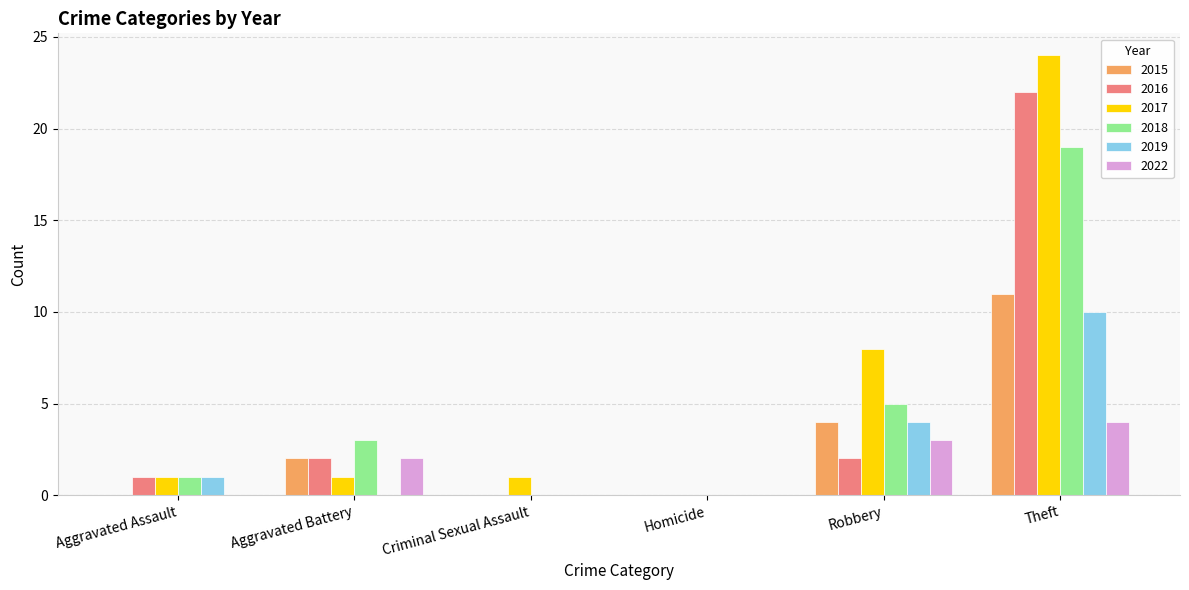

What is the sum of all 2016 values?

27